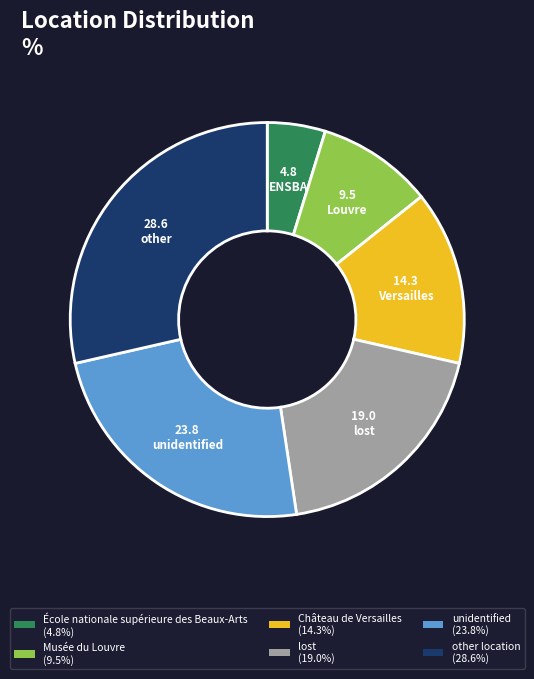

Does Musée du Louvre (9.5%) account for over 50% of the chart?

No